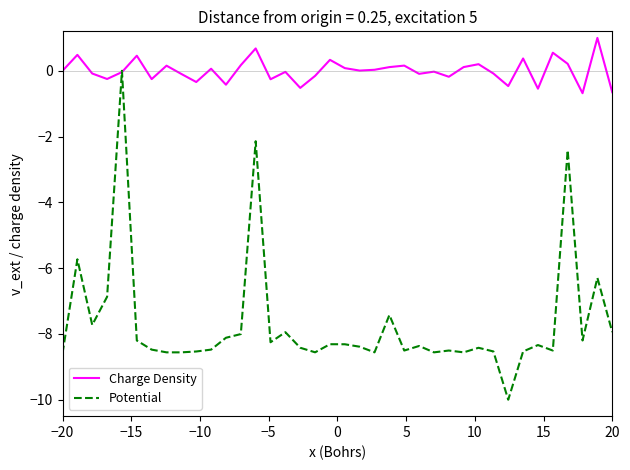

Which series ends up on top after the final intersection of Charge Density and Potential?

Charge Density